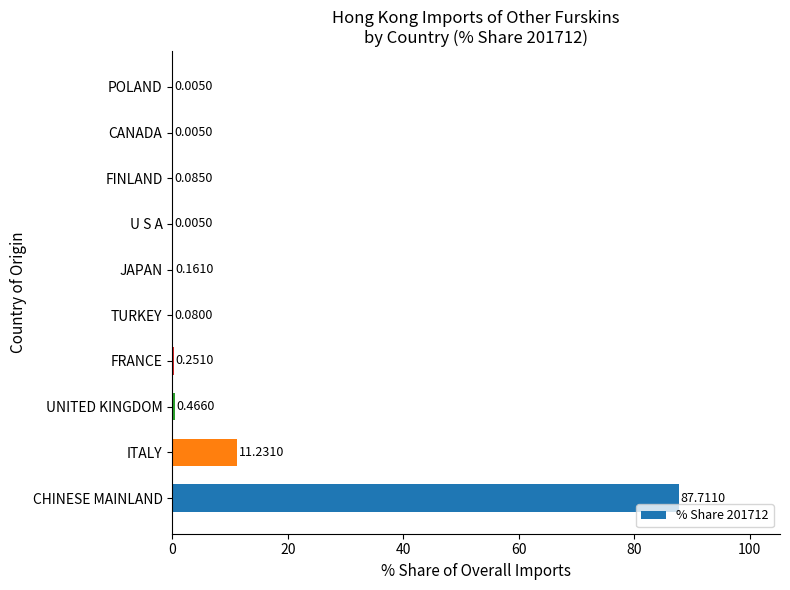

Where is the data nearest to the value 43?

ITALY